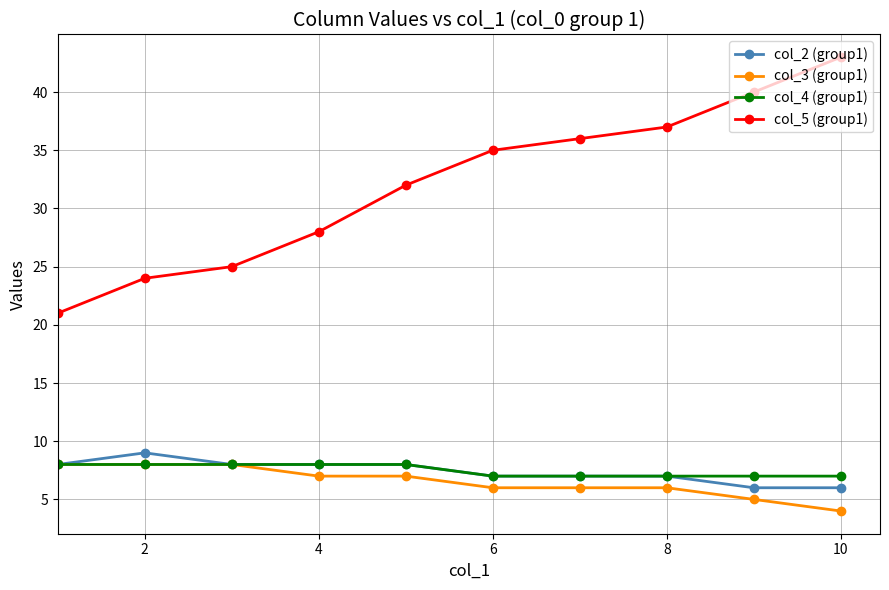

What is the average value of the col_4 (group1) series?

8